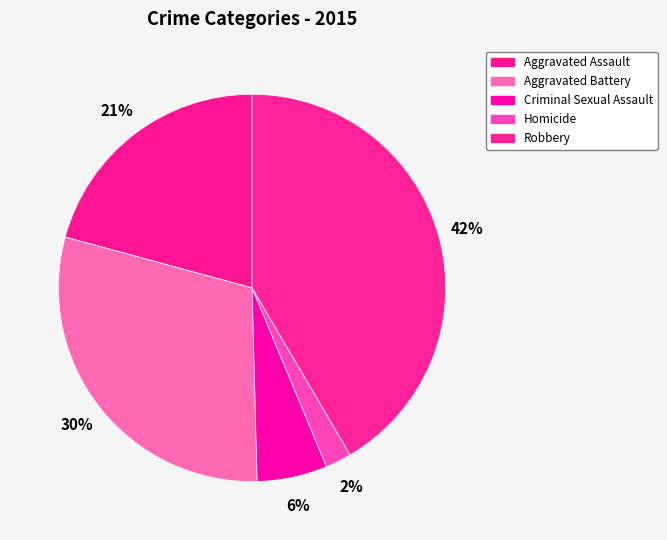

Count the number of slices in the pie.

5